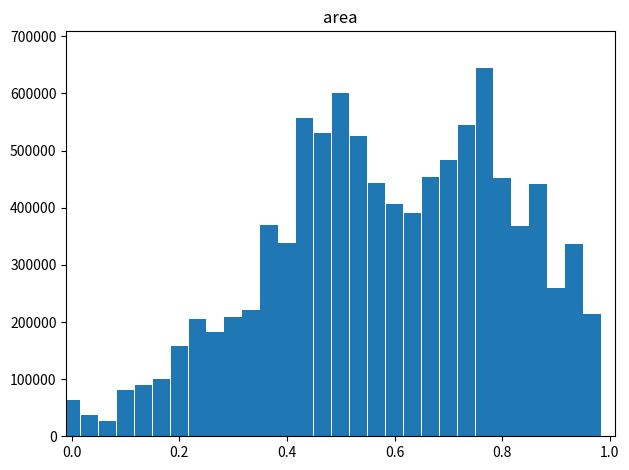

What is the sum of all values?

9738750